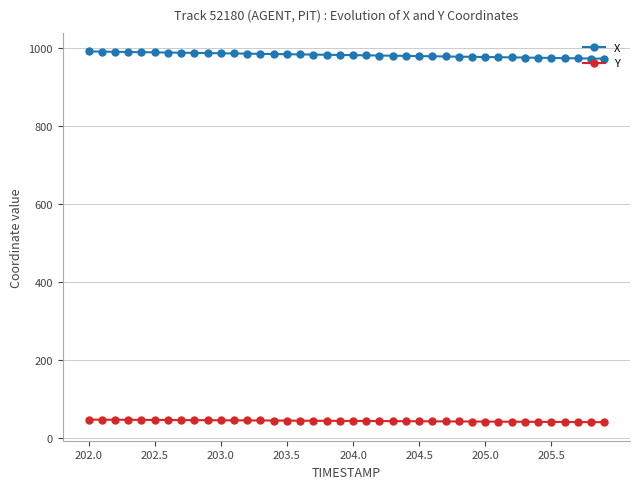

What is the value of the Y point at the 40th from the left?

40.2